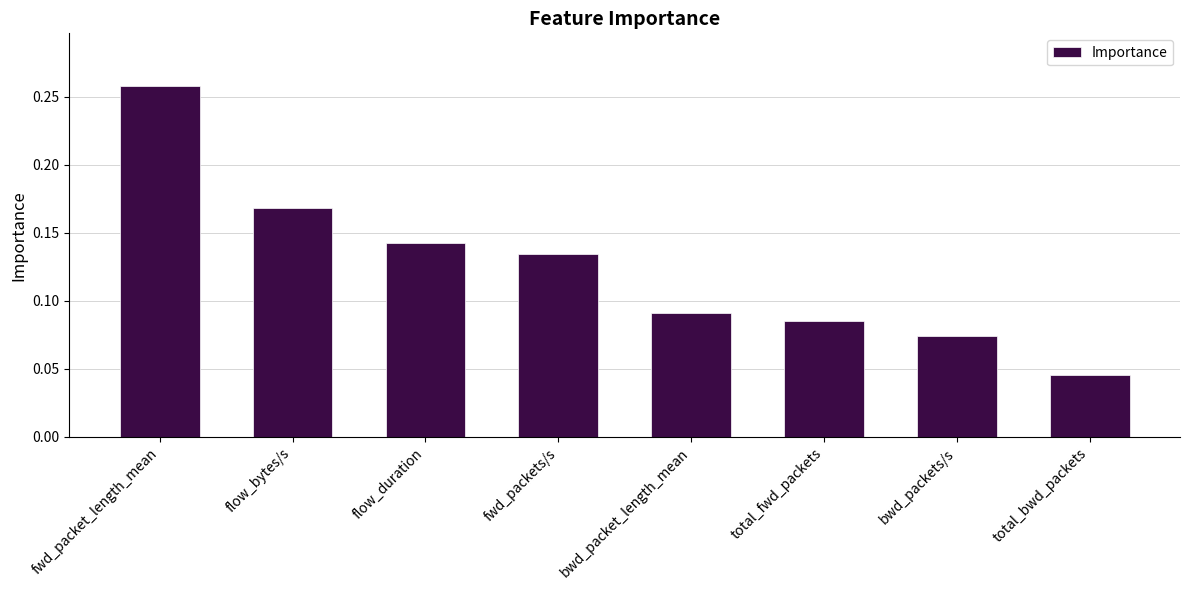

The chart shows a value of 0.1 at fwd_packet_length_mean. True or false?

False